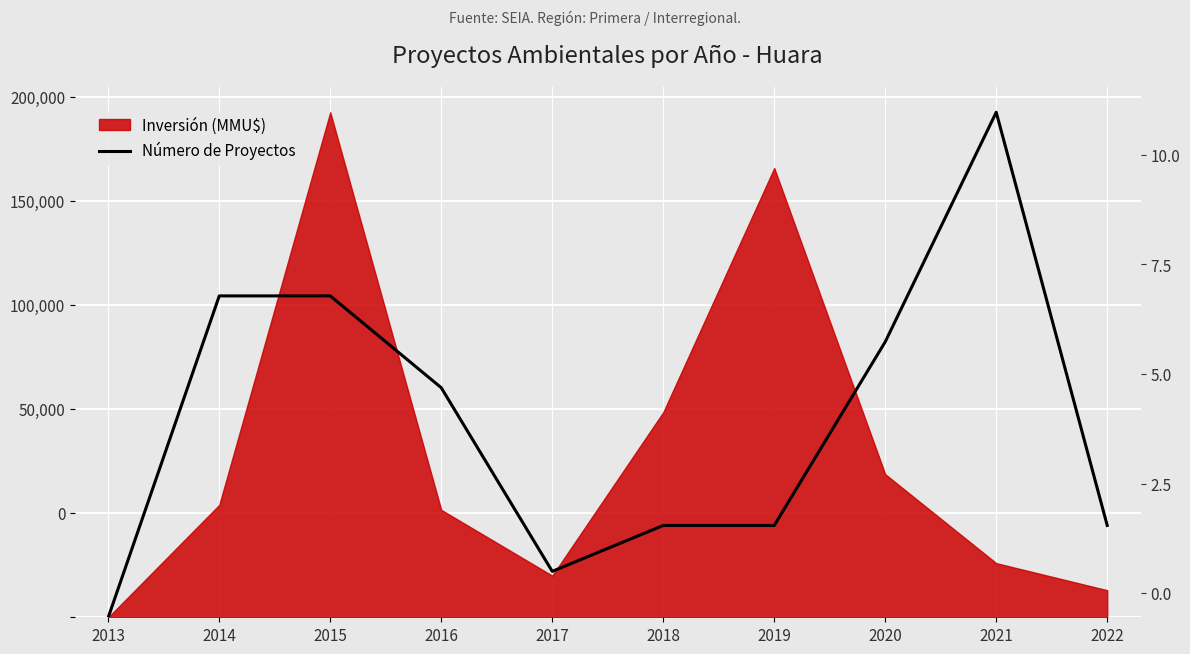

Is it true that the value at 2015 is 154378.6?

True